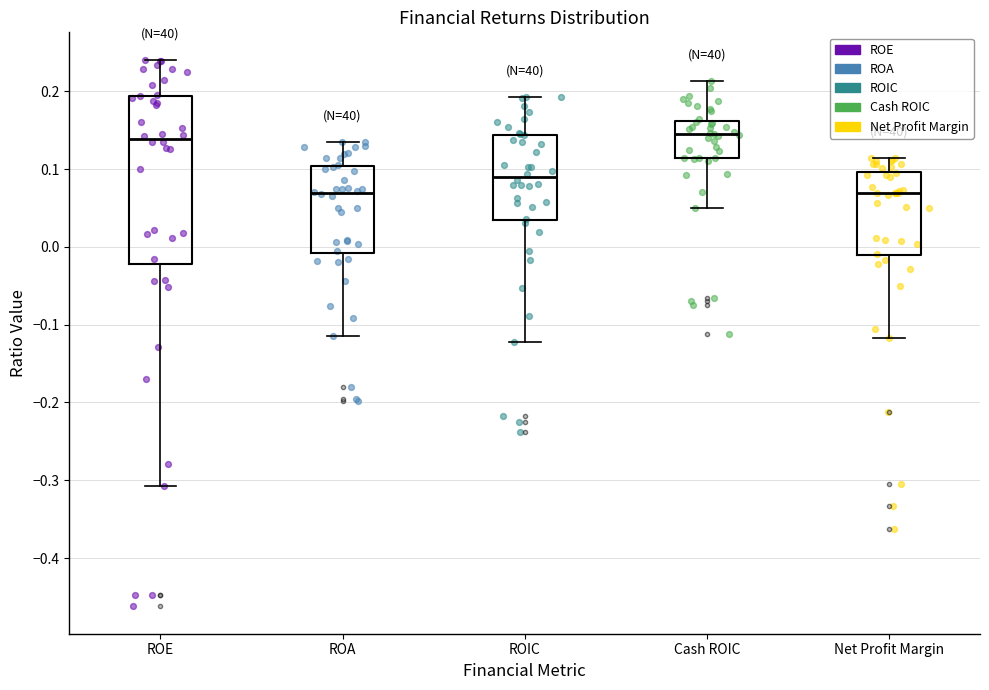

Reading left to right, read every box against the y-axis: the position of its median line, the range the box covers, and the ends of its whiskers. The values are not printed on the chart, so give them approximately, as read against the axis.

ROE: median 0.14, box -0.02 to 0.19, whiskers -0.31 to 0.24
ROA: median 0.07, box -0.01 to 0.10, whiskers -0.11 to 0.14
ROIC: median 0.09, box 0.03 to 0.14, whiskers -0.12 to 0.19
Cash ROIC: median 0.14, box 0.11 to 0.16, whiskers 0.05 to 0.21
Net Profit Margin: median 0.07, box -0.01 to 0.10, whiskers -0.12 to 0.11